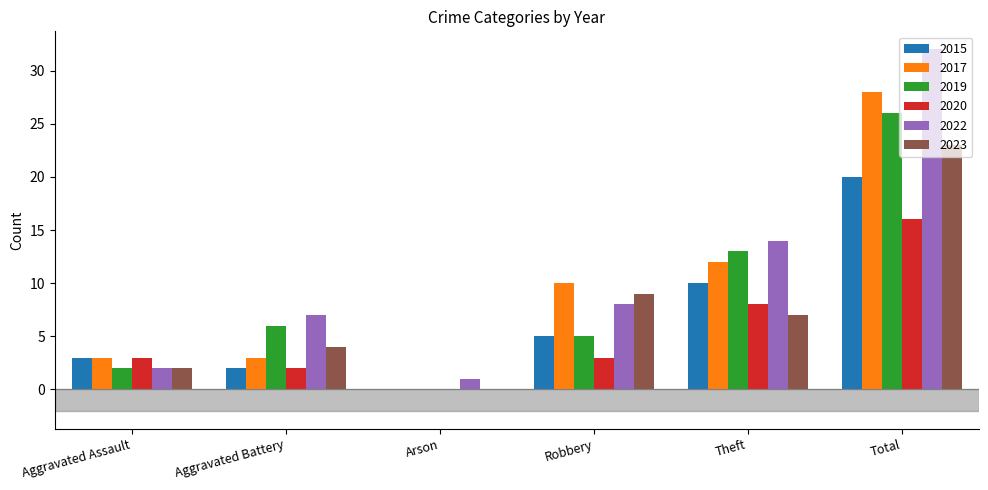

True or false: 2022 has a value of 3 at Robbery.

False